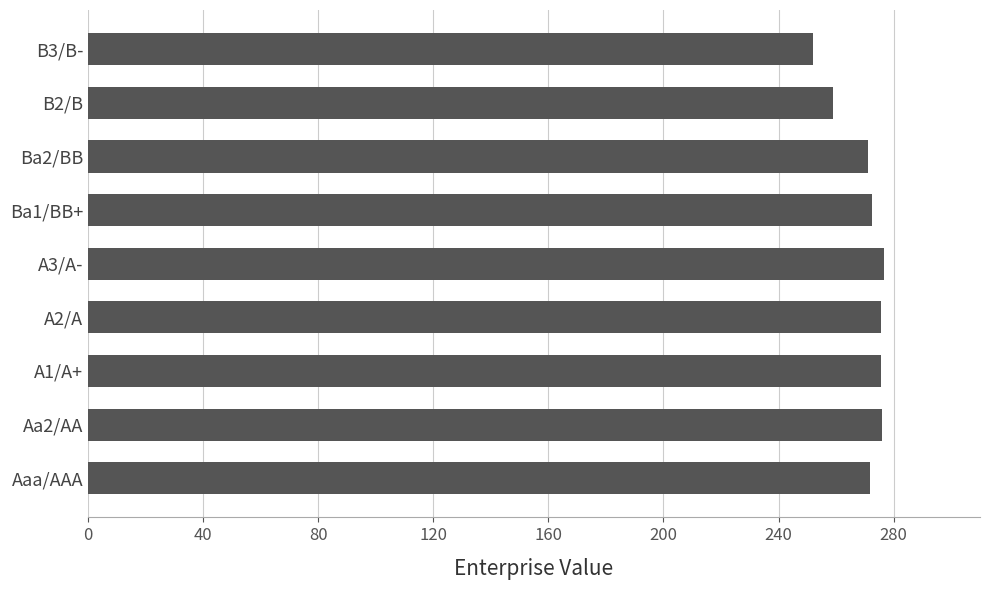

The value at A3/A- is 276.8. True or false?

True